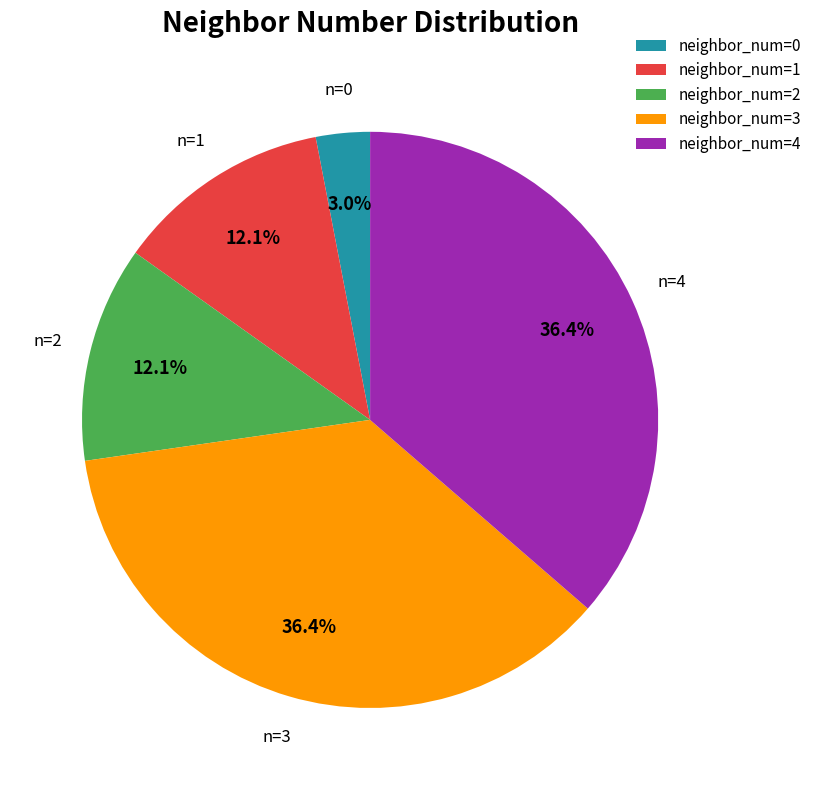

Is there any slice that represents more than half of the pie?

No